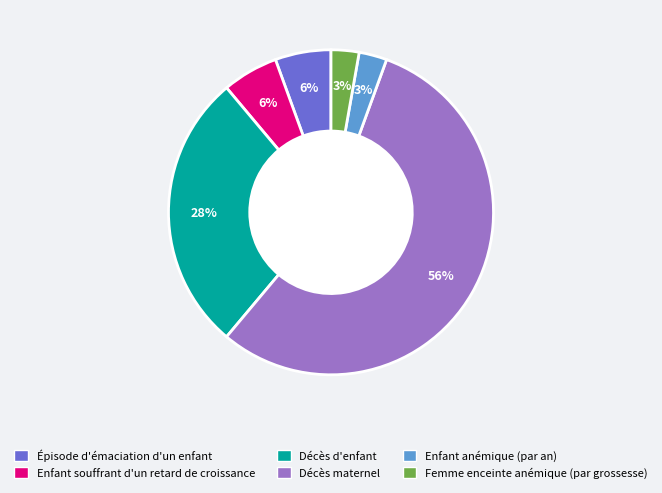

True or false: Décès maternel accounts for 56% of the total.

True